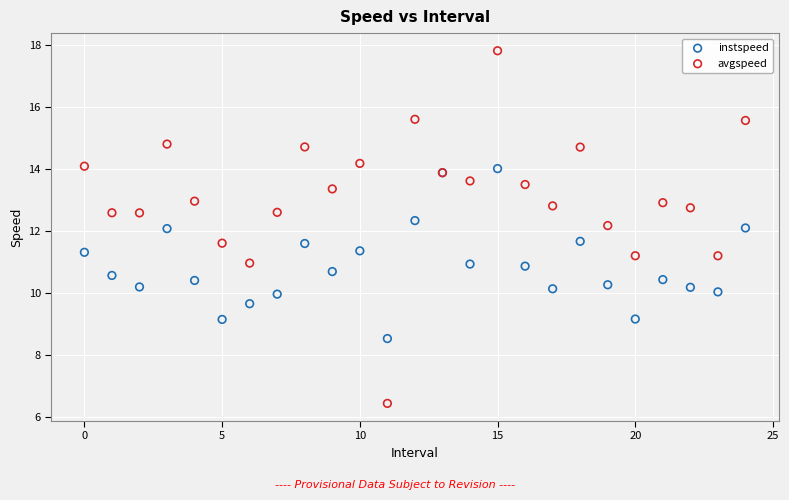

Which series has the widest spread of Y values?

avgspeed